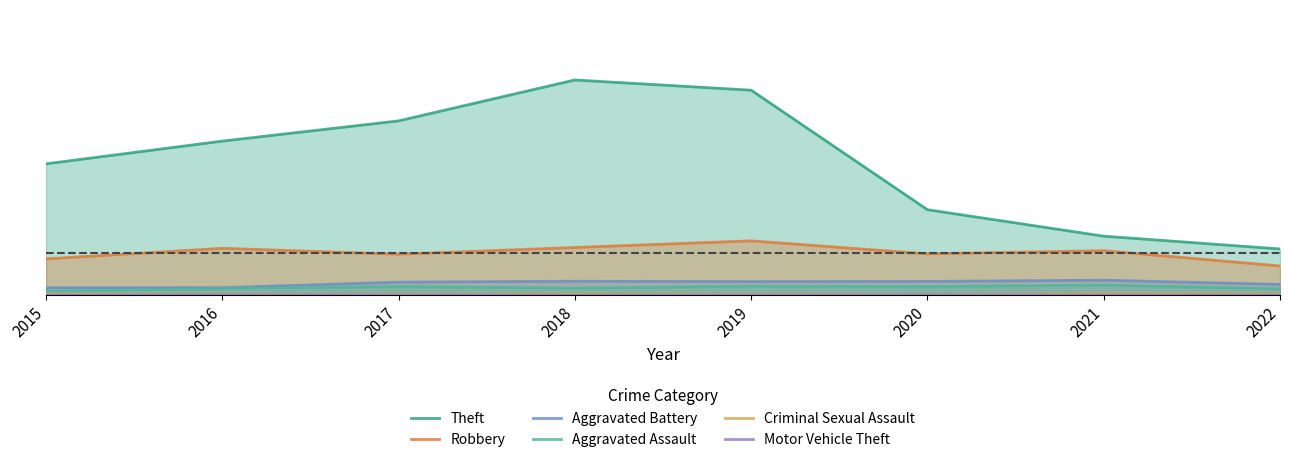

Which series has the widest spread of values?

Theft